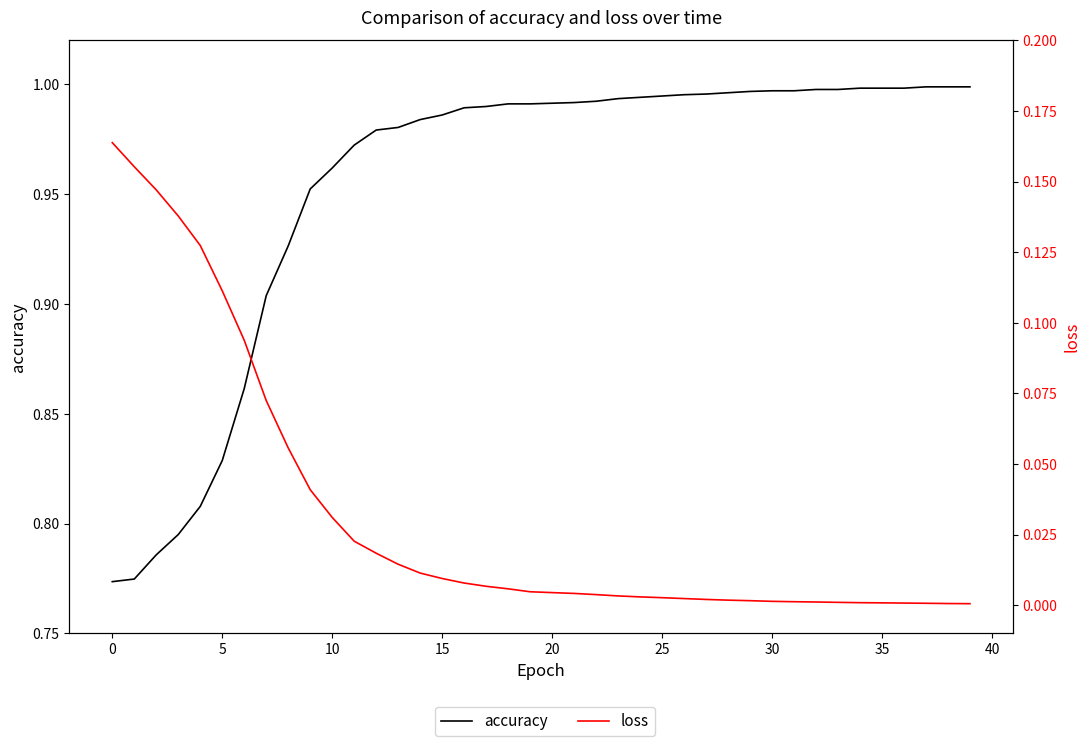

True or false: accuracy and loss cross at least once.

False